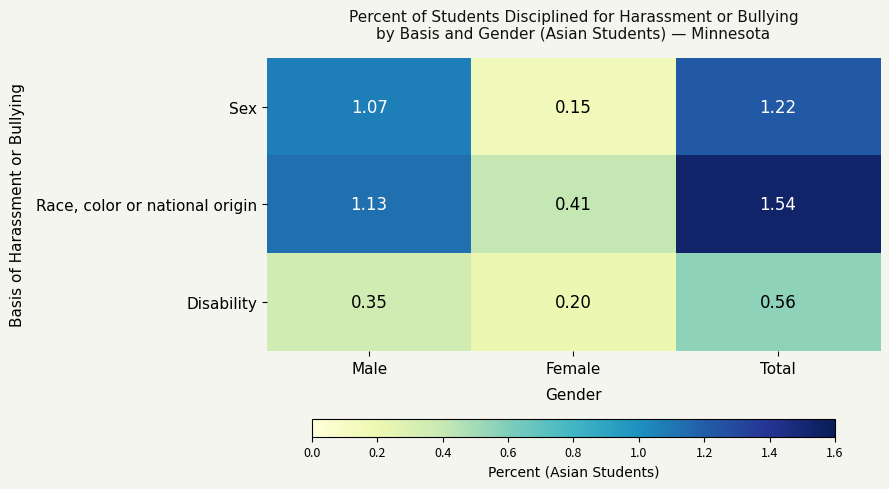

Which category has the lowest value in the Disability series?

Female